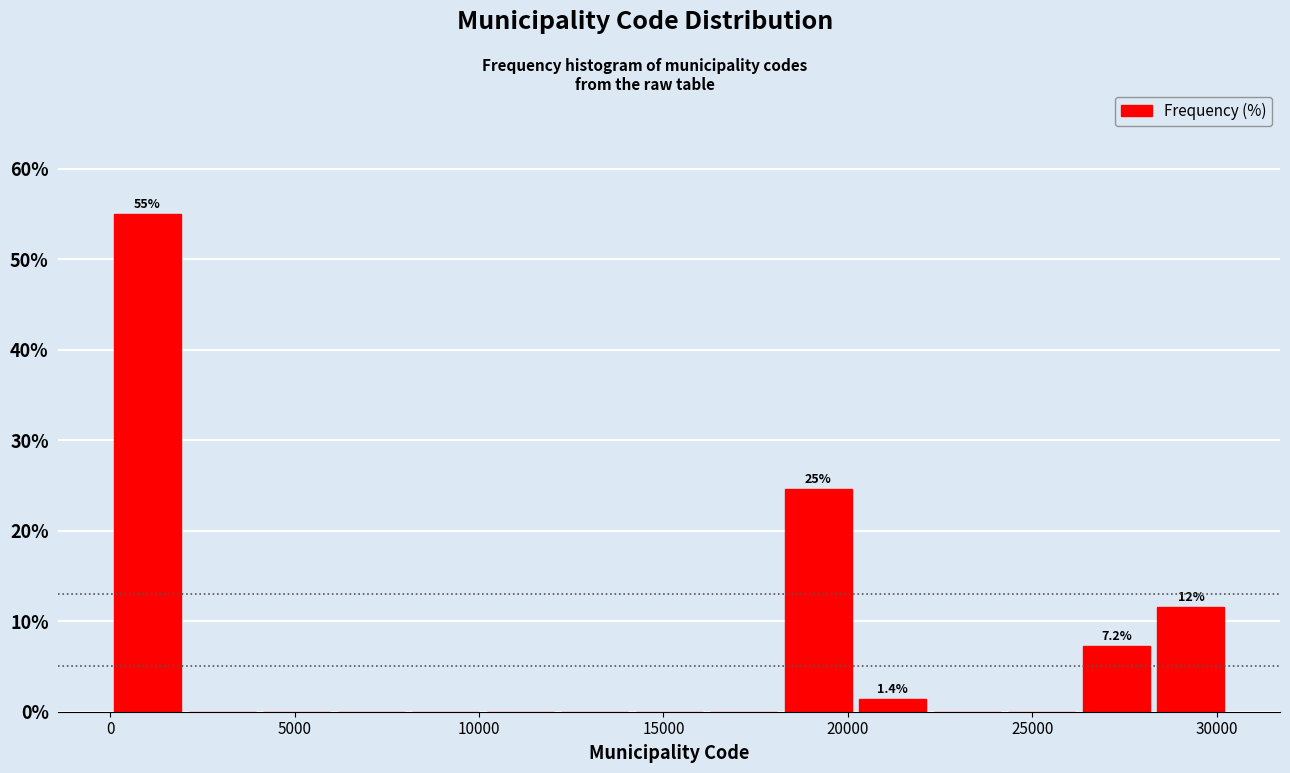

Over which range of the x-axis is the bar tallest?

0 to 2000